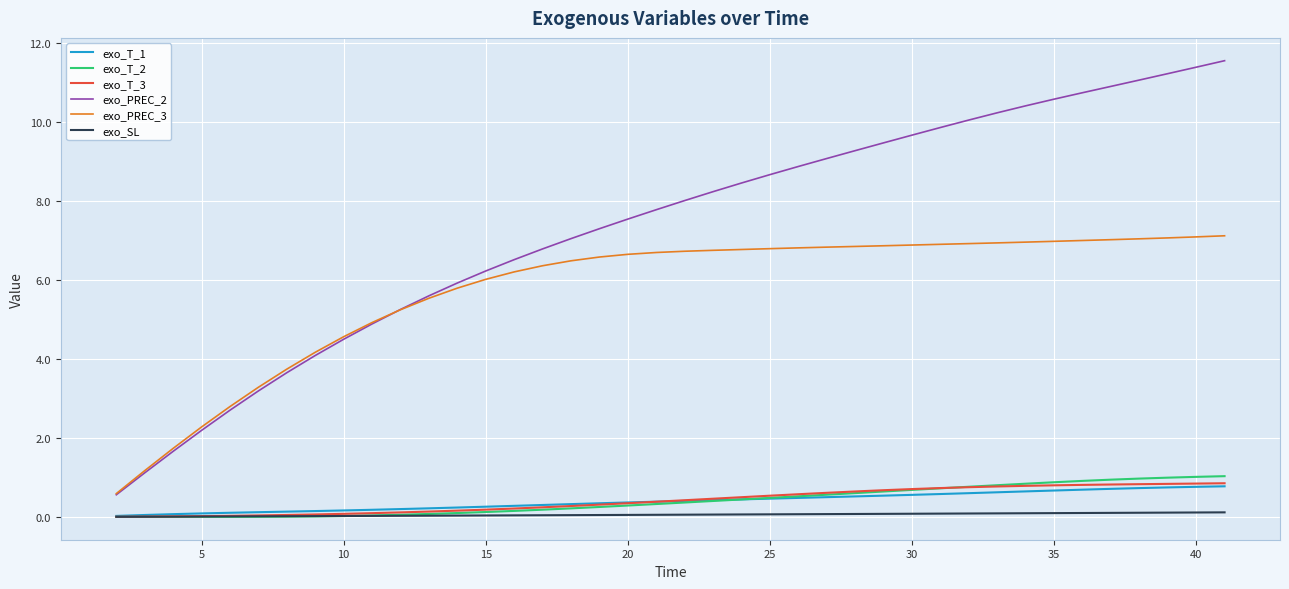

At how many categories does at least one series exceed 2?

37